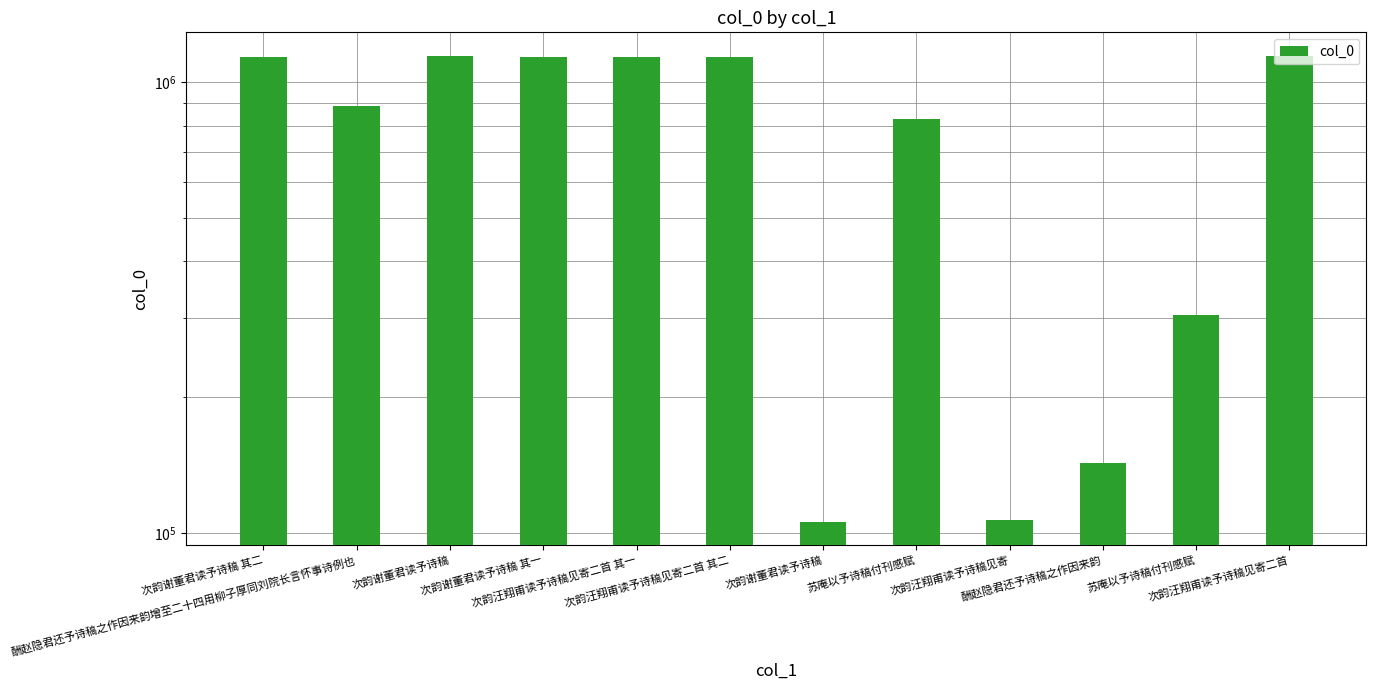

Which label corresponds to the smallest value in the chart?

次韵谢董君读予诗稿